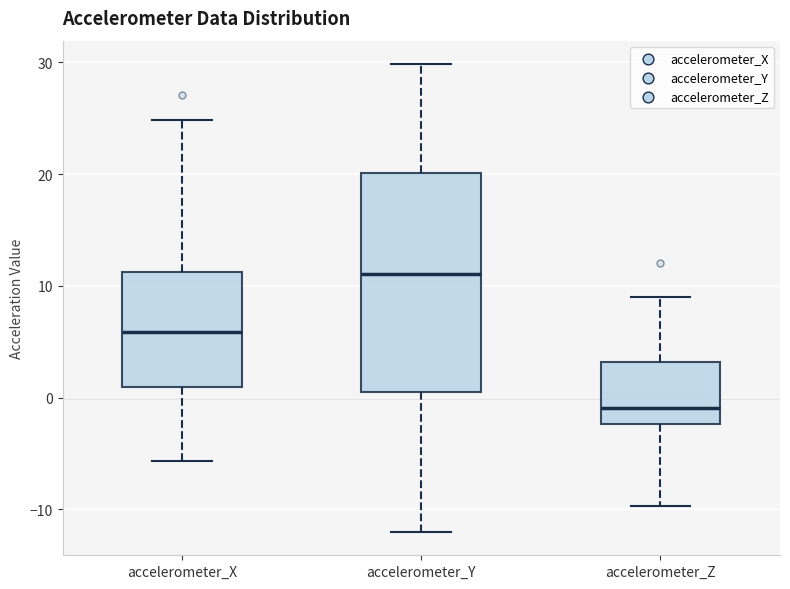

Where does the upper whisker of the box for accelerometer_X end on the y-axis? The values are not printed on the chart, so give them approximately, as read against the axis.

25